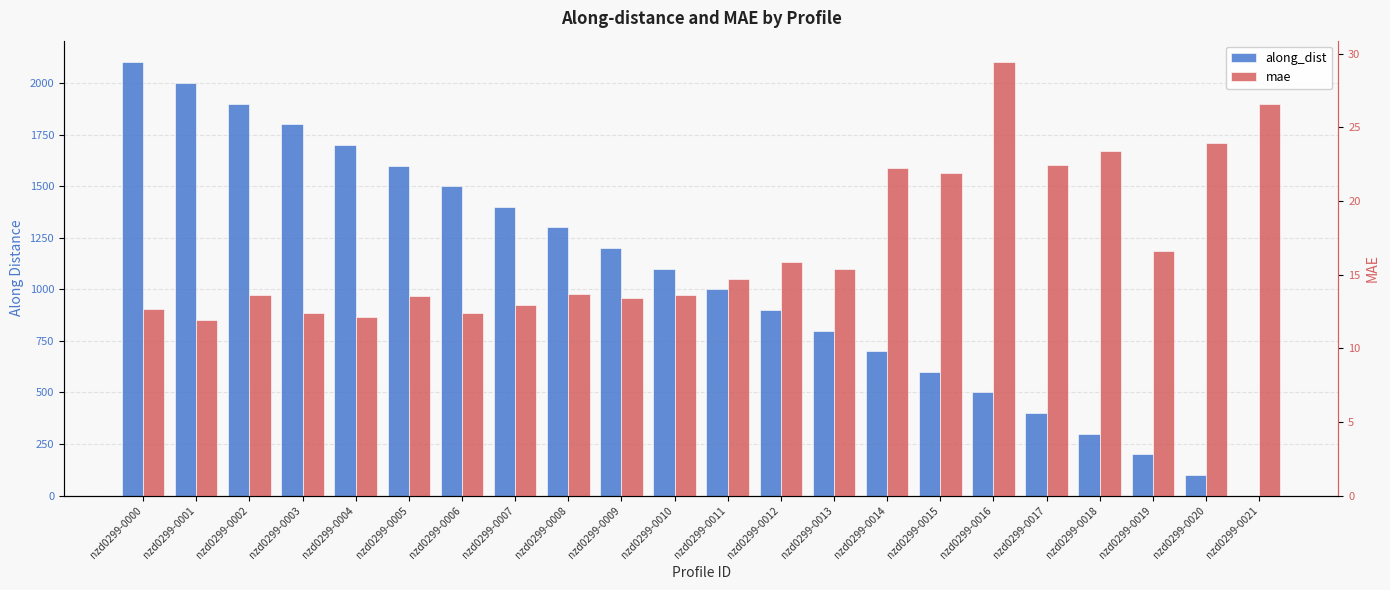

Rank the series at nzd0299-0008 from lowest to highest value.

mae, along_dist